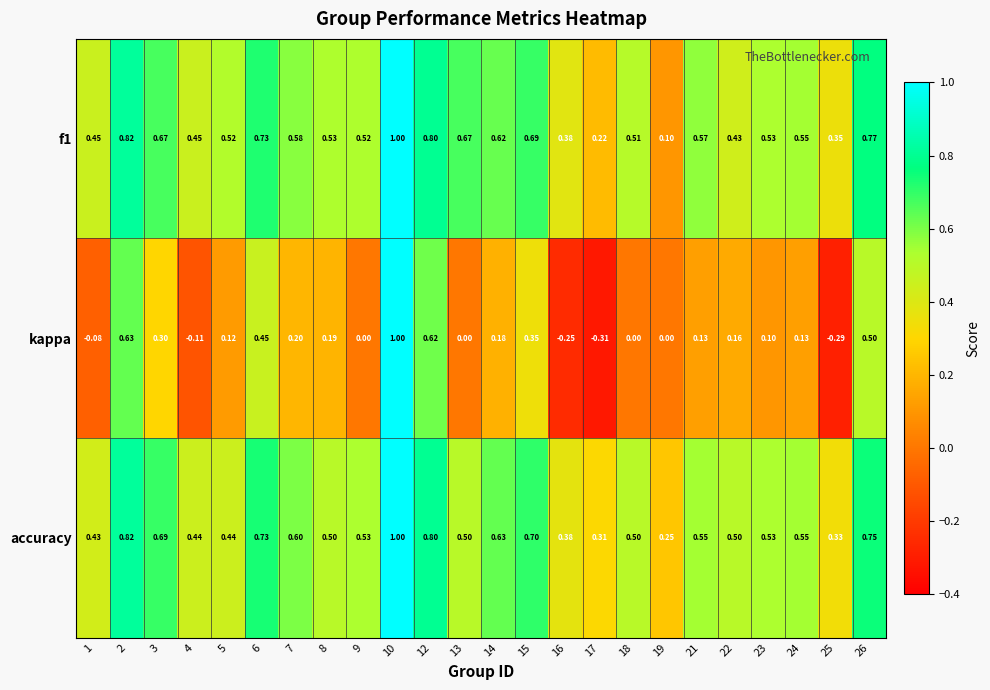

Which series changed the most between 16 and 24?

kappa